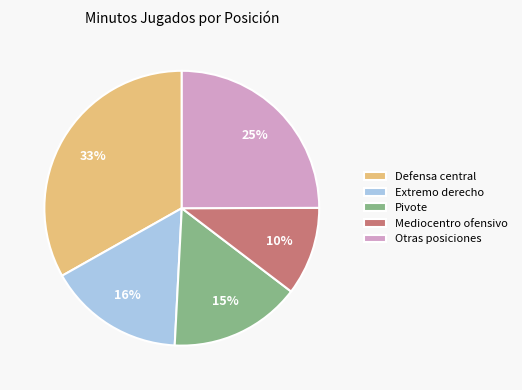

To the nearest percent, what is the average slice percentage?

20%